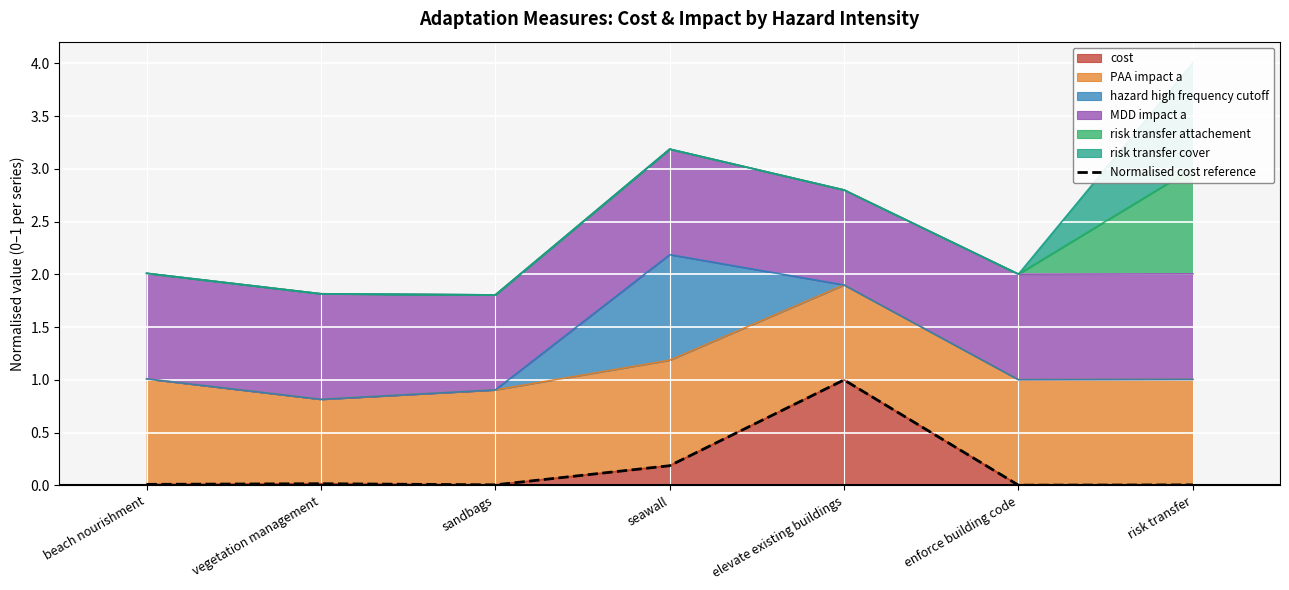

What is the average value?

0.2